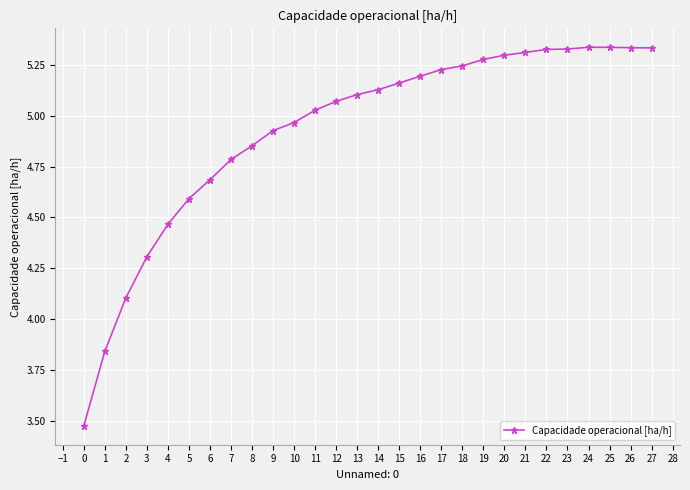

What is the approximate value at 7?

4.8